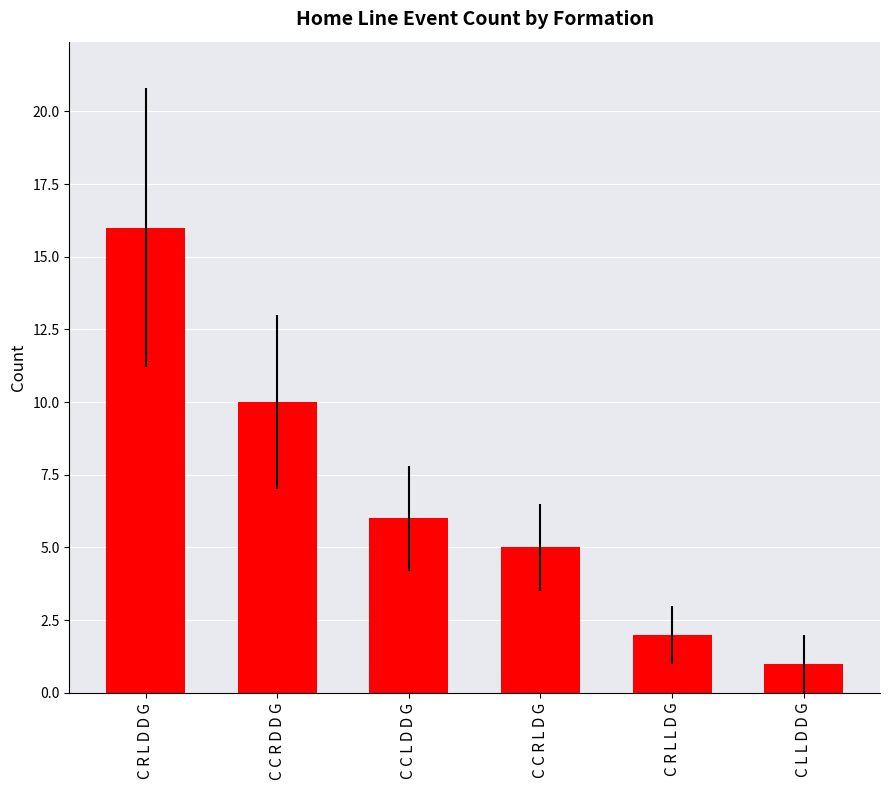

How many bars are there in total?

6